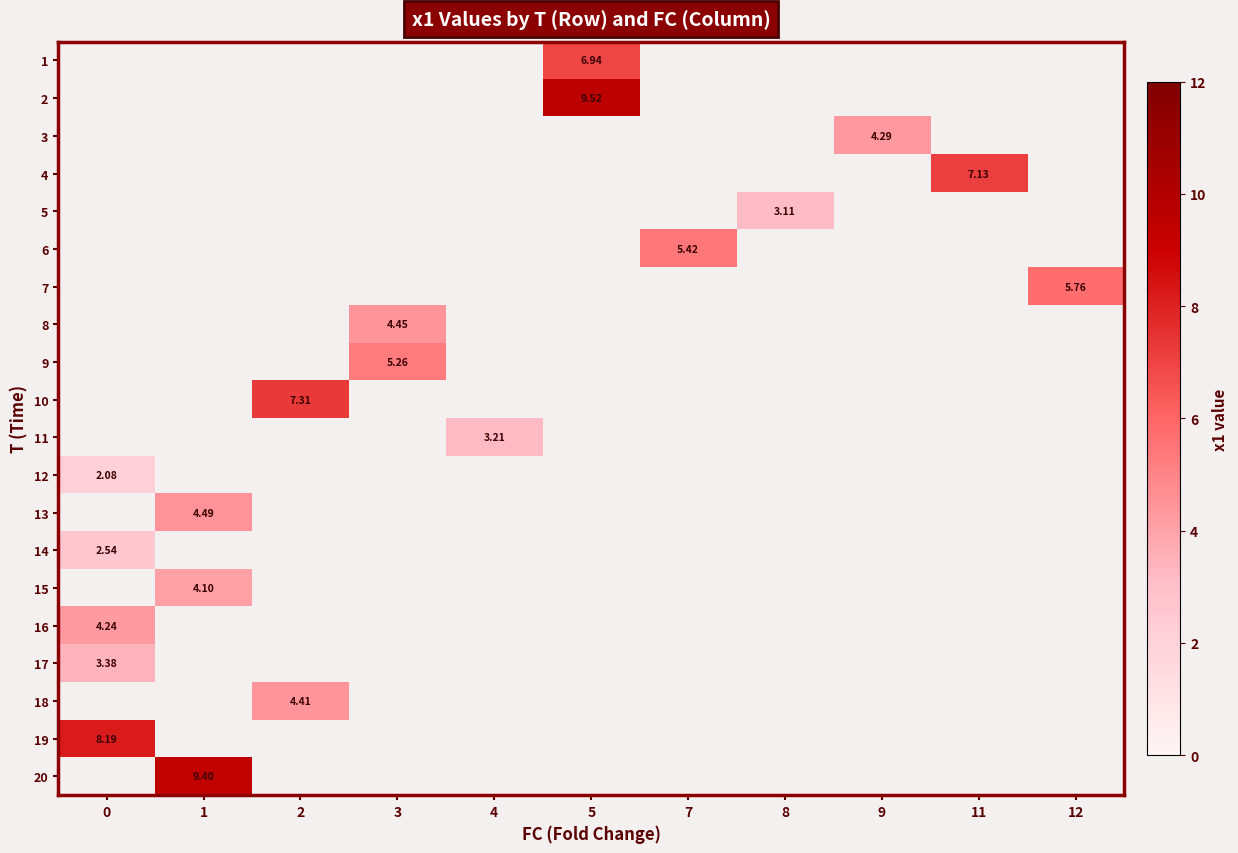

What is the maximum value shown in the chart?

9.5